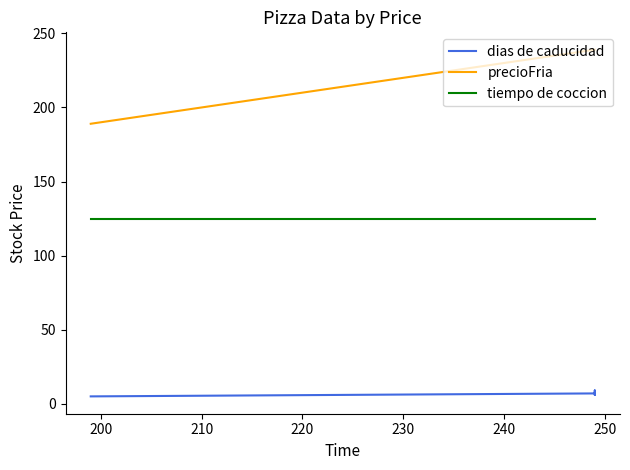

How many lines are shown in the chart?

3